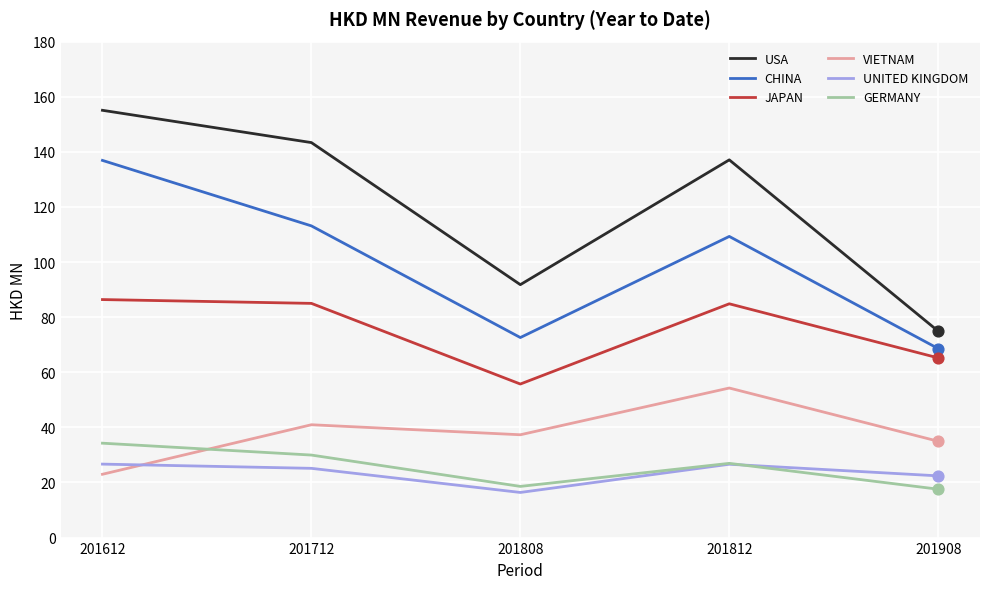

Is the value of VIETNAM at 201808 greater than the value of CHINA at 201612?

No